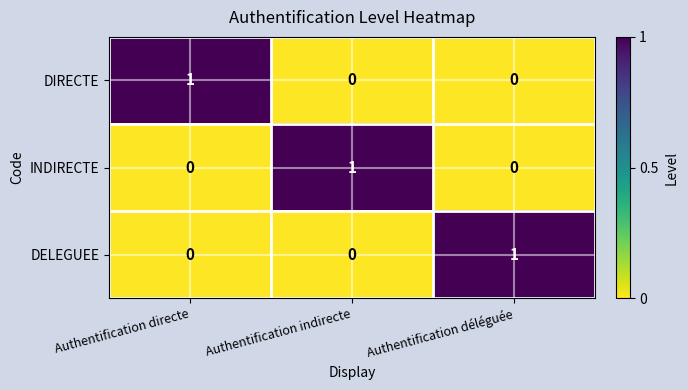

The INDIRECTE series shows 0 at Authentification directe. True or false?

True